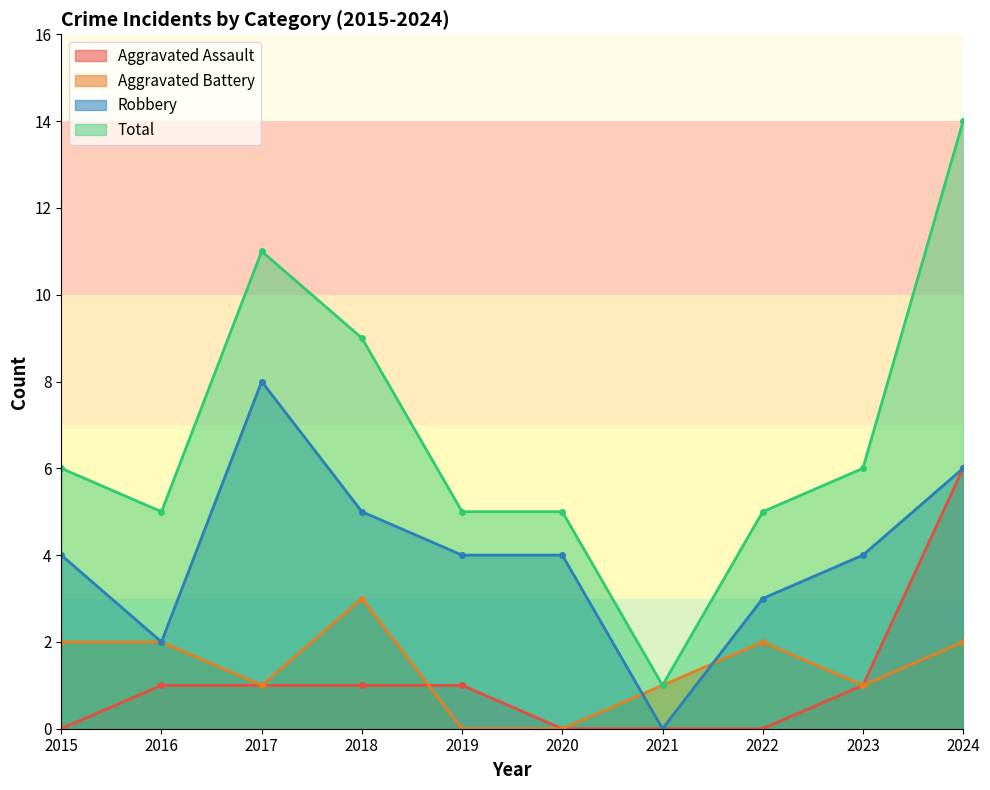

Which series has the largest range (max minus min)?

Total